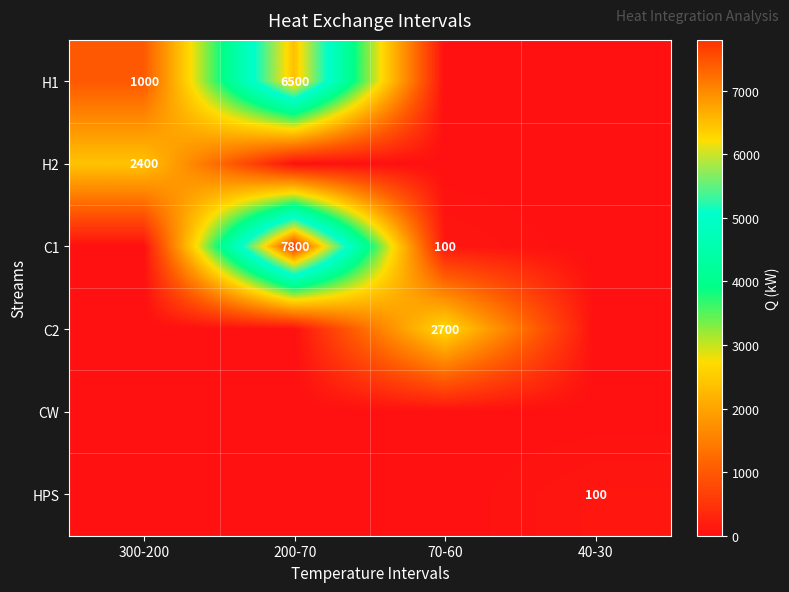

True or false: C2 has a value of 2700 at 70-60.

True